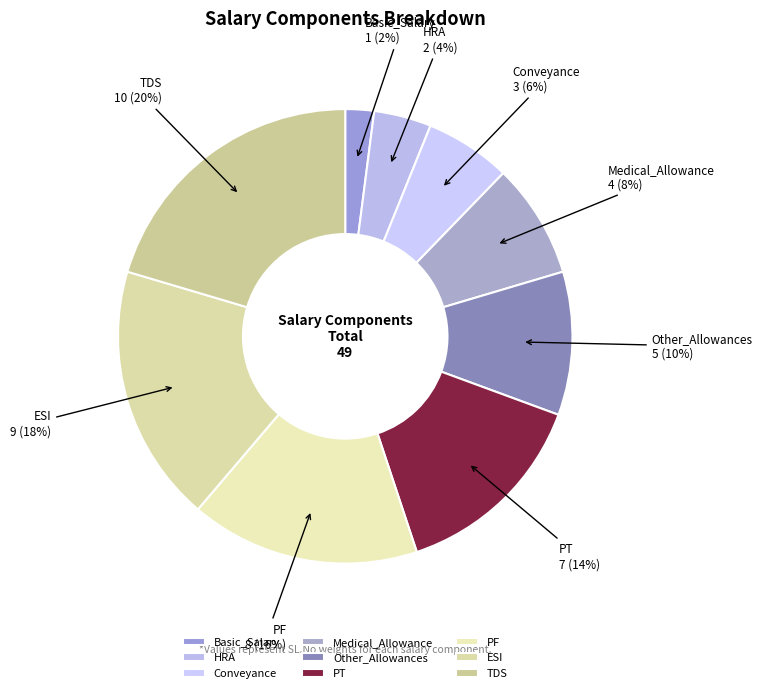

Which slice is the largest?

TDS